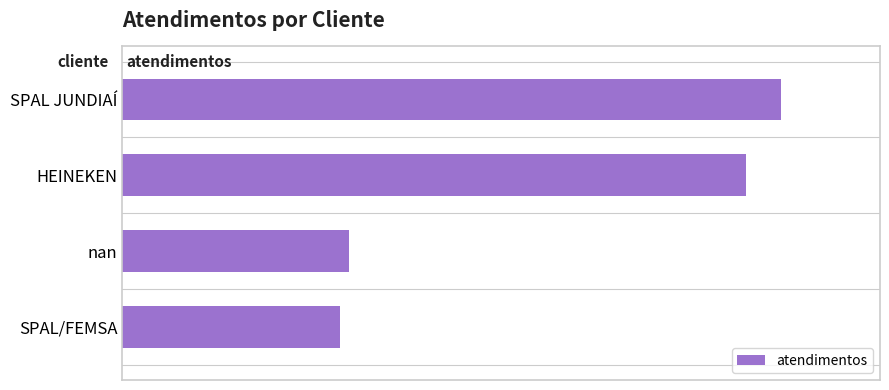

At which label is the value closest to 98?

HEINEKEN